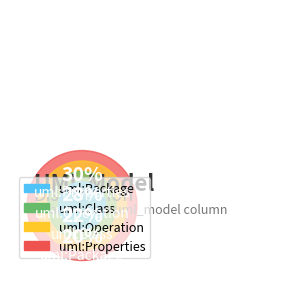

How many slices are in this pie chart?

4